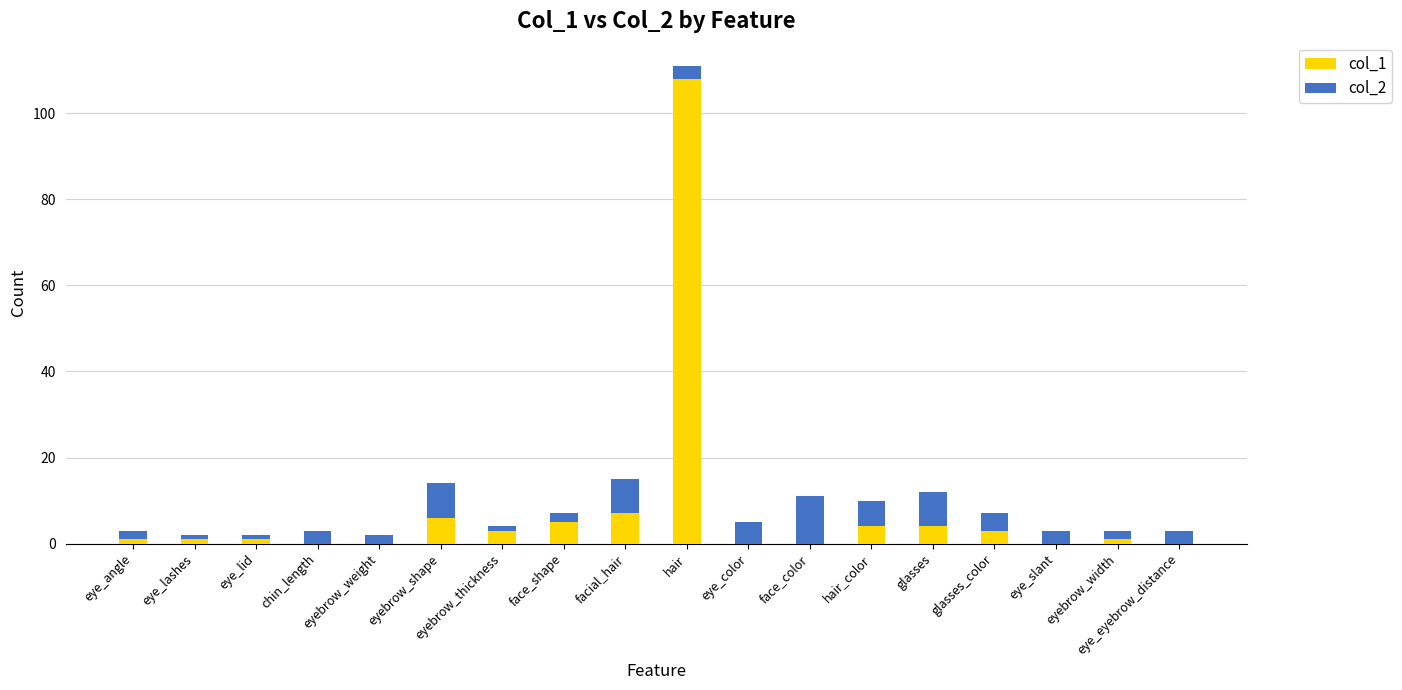

At which category is the sum across all series the highest?

hair